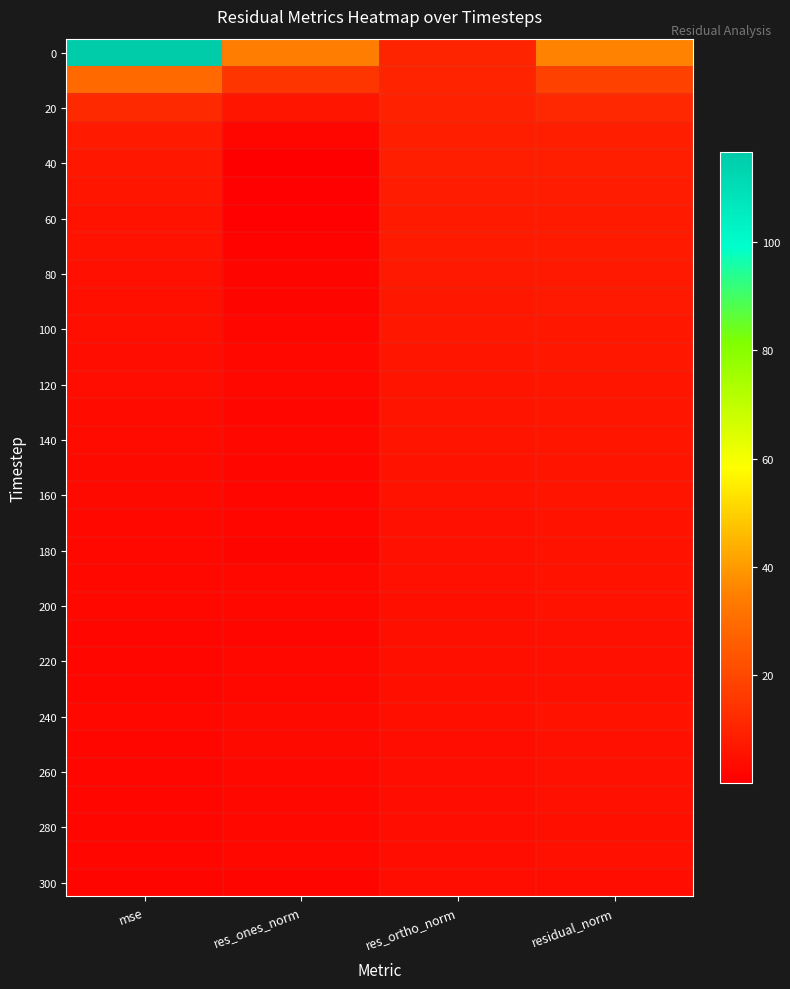

What is the total value across all series at res_ones_norm?

112.4